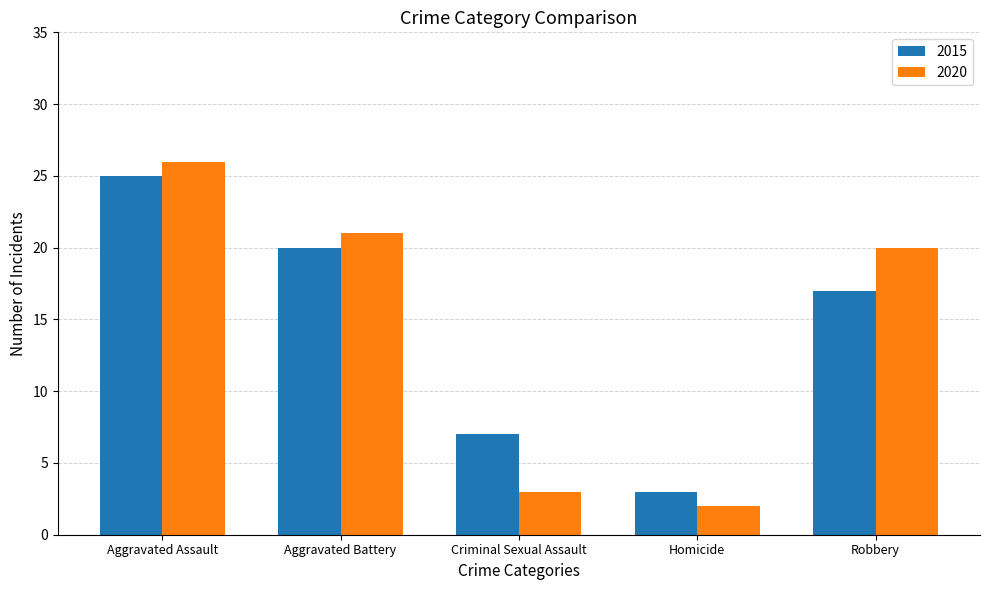

How many data points in 2020 are less than 20?

2